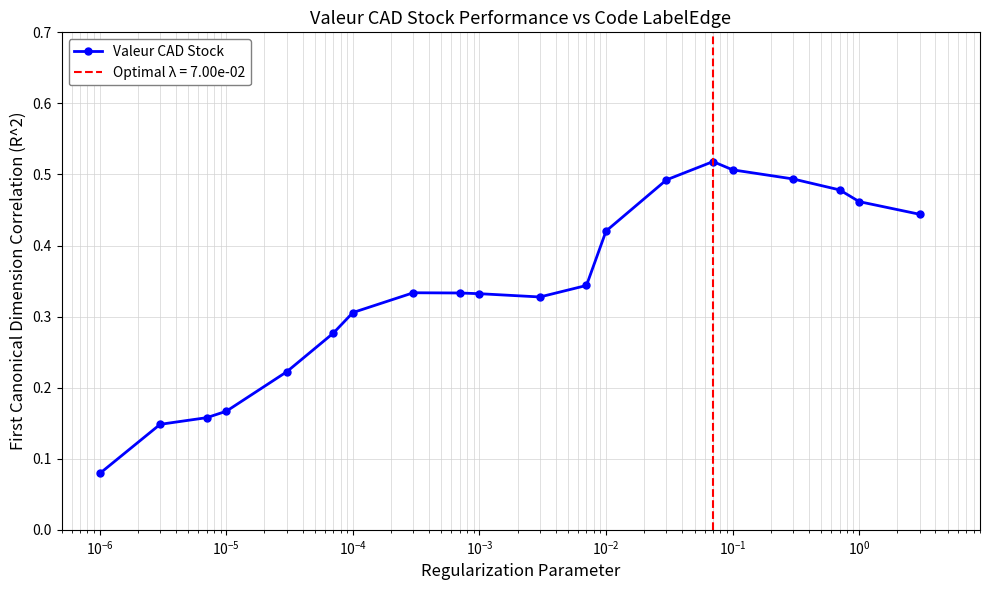

How many points are higher than both their immediate neighbors (excluding endpoints)?

2